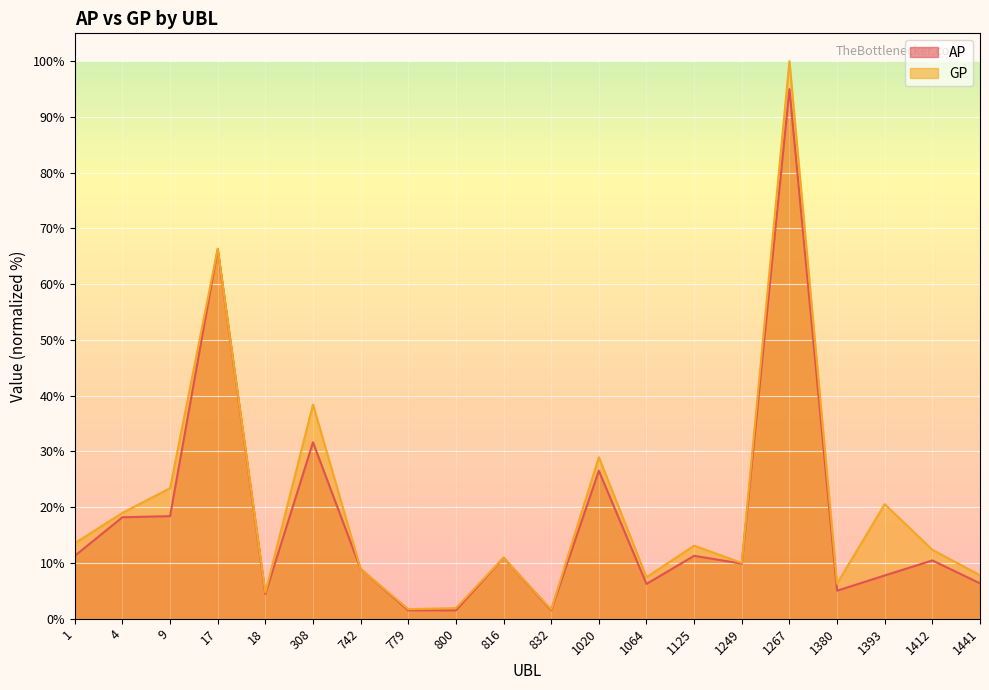

Which category has the highest value across all series?

1267